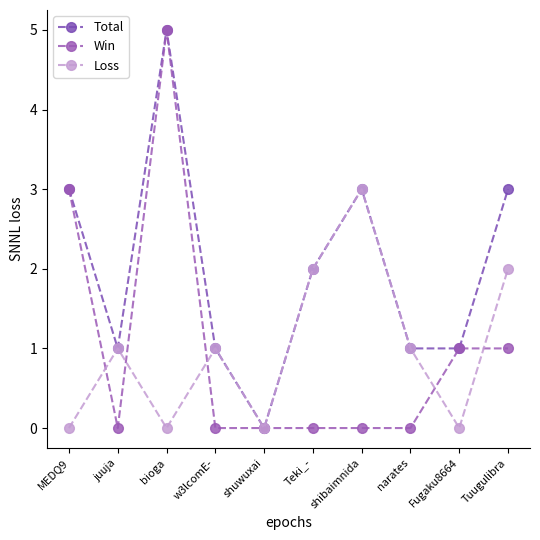

What is the label of the 3rd point from the right?

narates